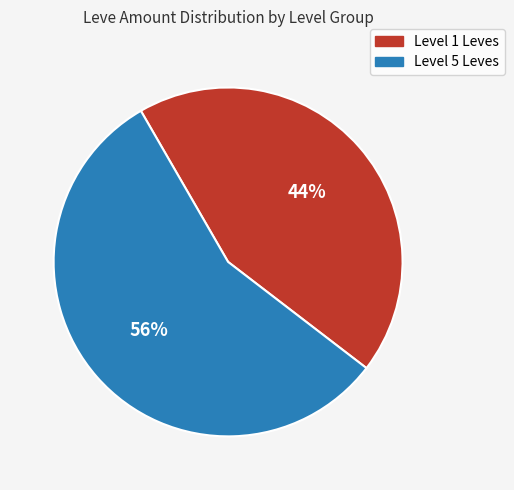

Count the number of slices in the pie.

2